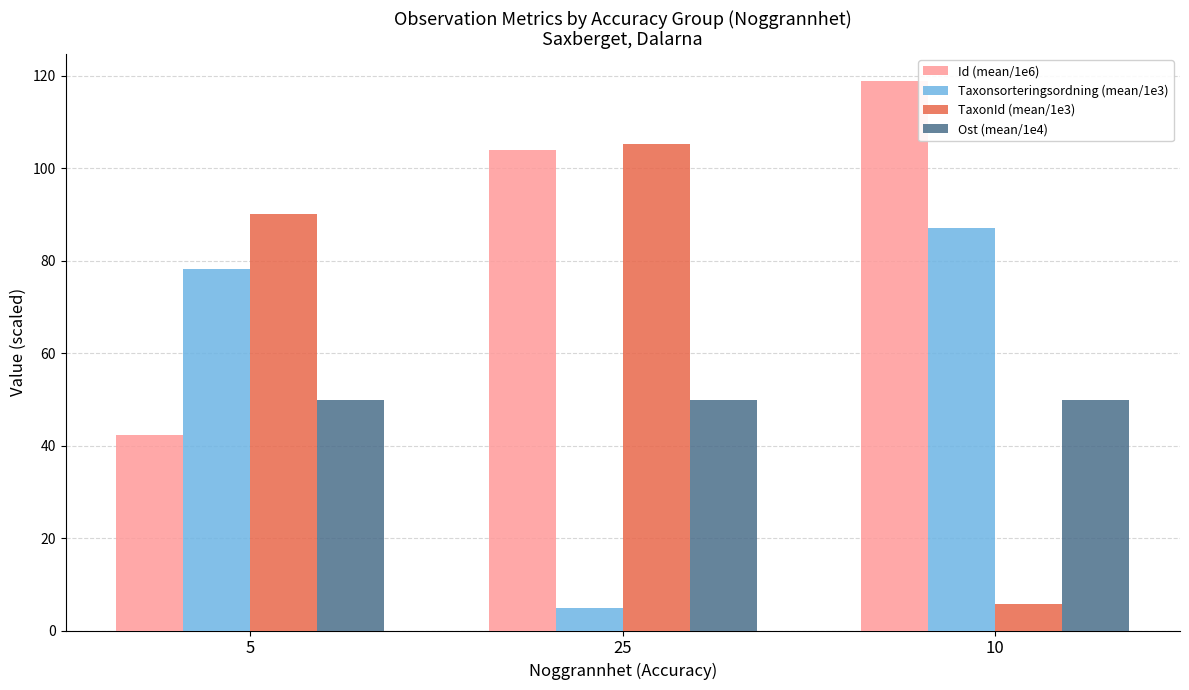

What is the label of the 3rd bar from the left?

10